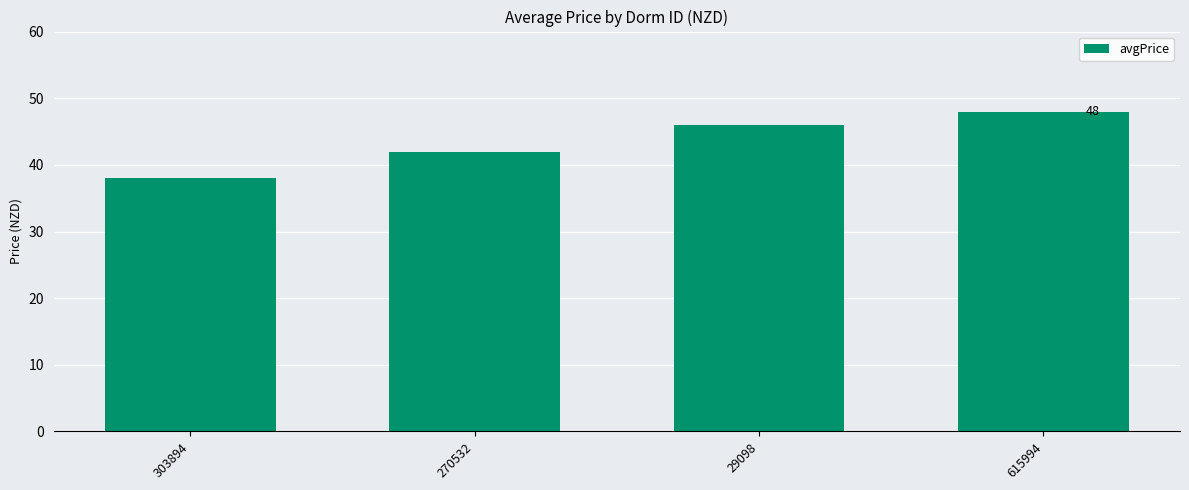

What position from the right is 303894?

4